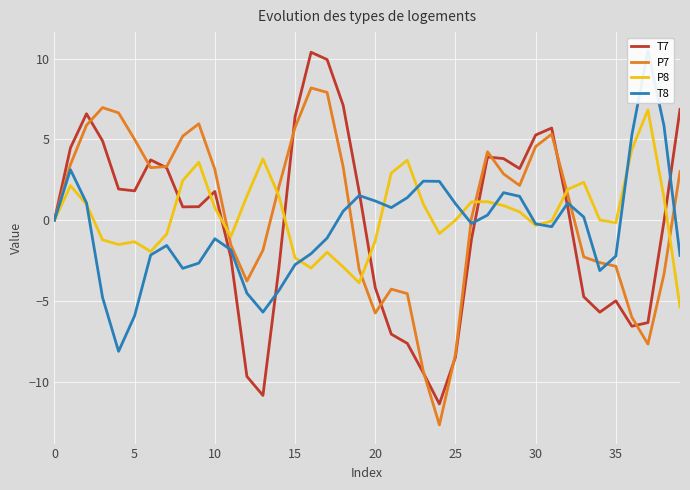

The T7 series shows 2.4 at 10. True or false?

False